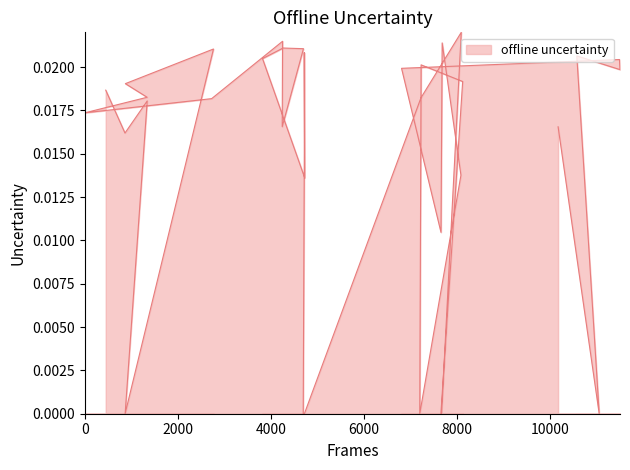

How many lines are shown in the chart?

1